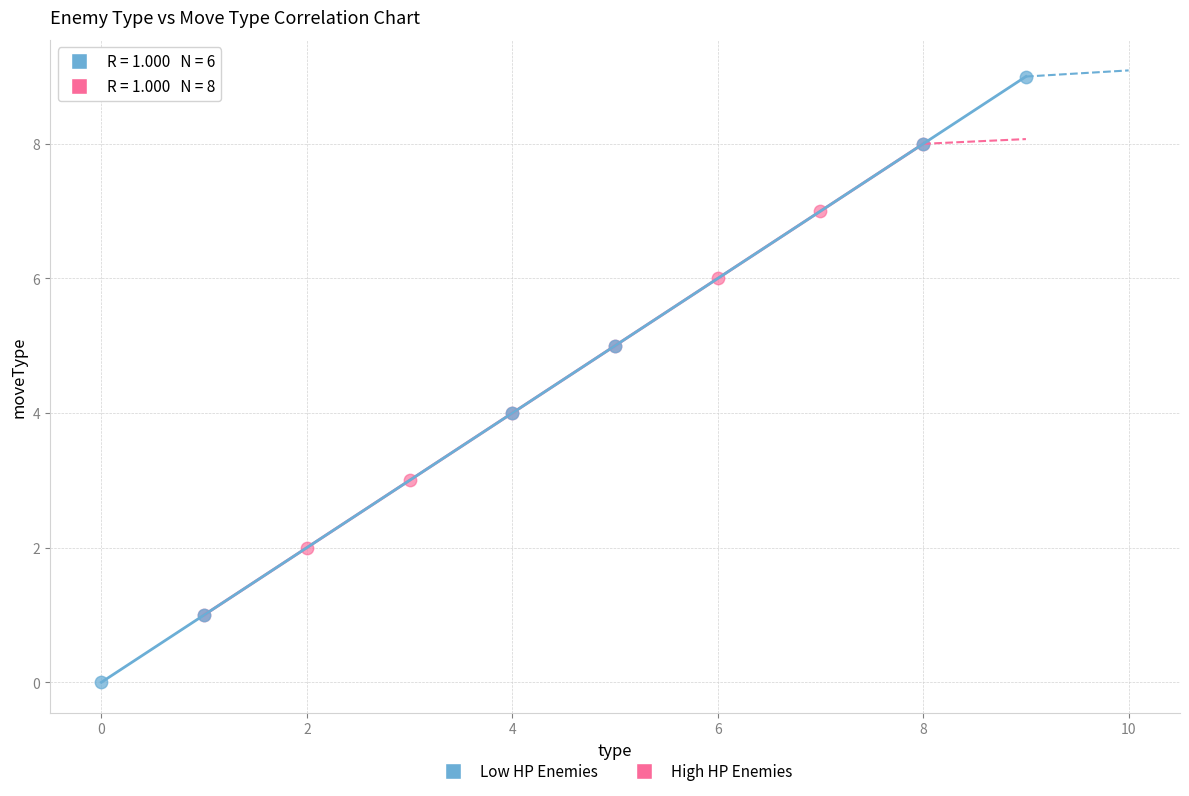

Which series has the largest Y range (max minus min)?

Low HP Enemies